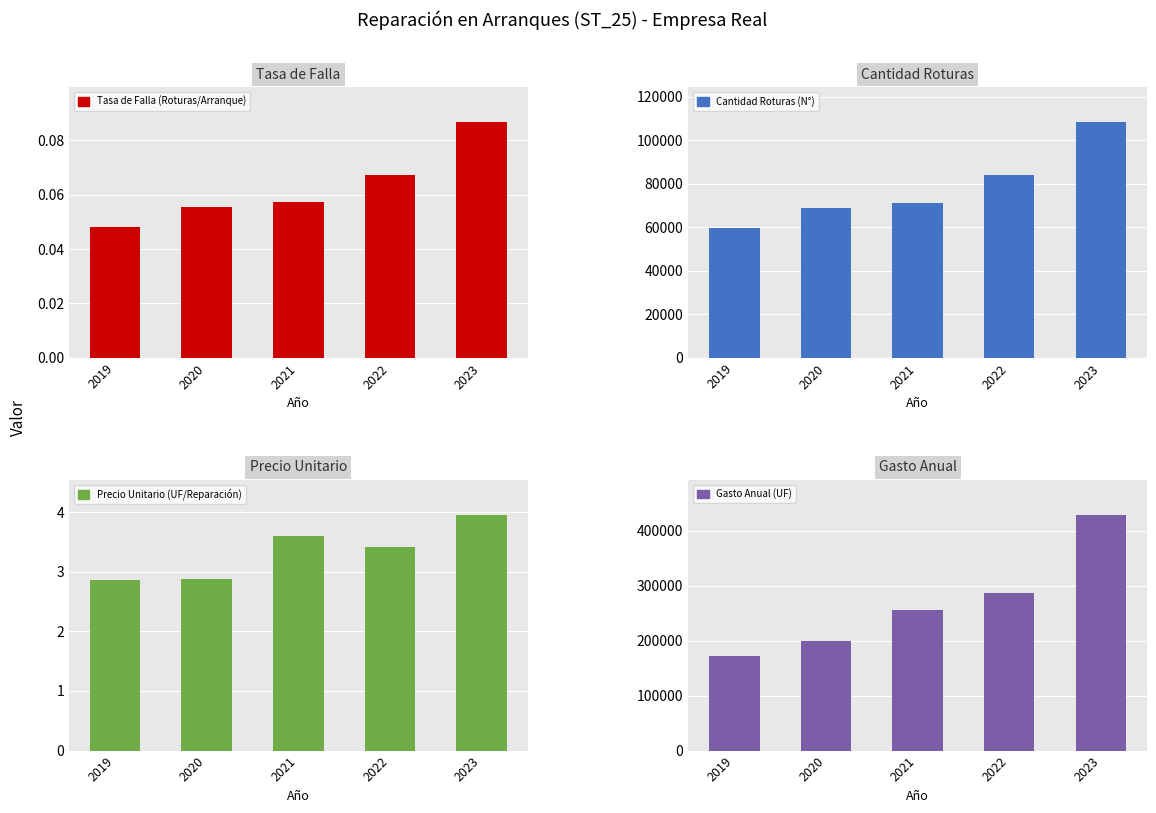

Reading right to left, transcribe all the data shown in this chart.

Tasa de Falla (Roturas/Arranque): 0.1	0.1	0.1	0.1	0.0
Cantidad Roturas (N°): 108346.0	84048.0	71171.0	69091.0	59726.0
Precio Unitario (UF/Reparación): 4.0	3.4	3.6	2.9	2.9
Gasto Anual (UF): 428092.9	286538.2	256125.1	199272.5	171301.2